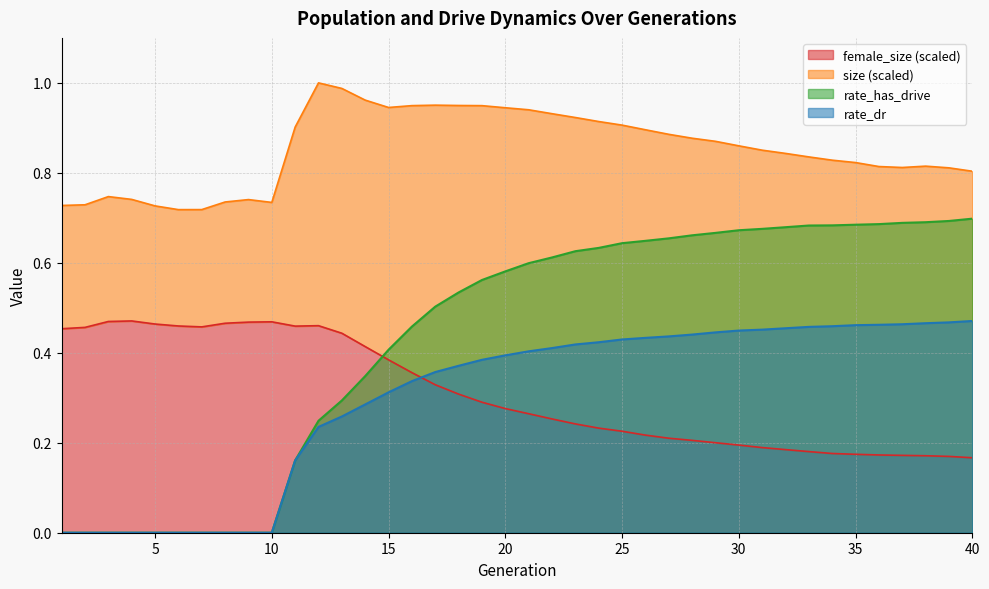

What is the sum of all rate_has_drive values?

17.4